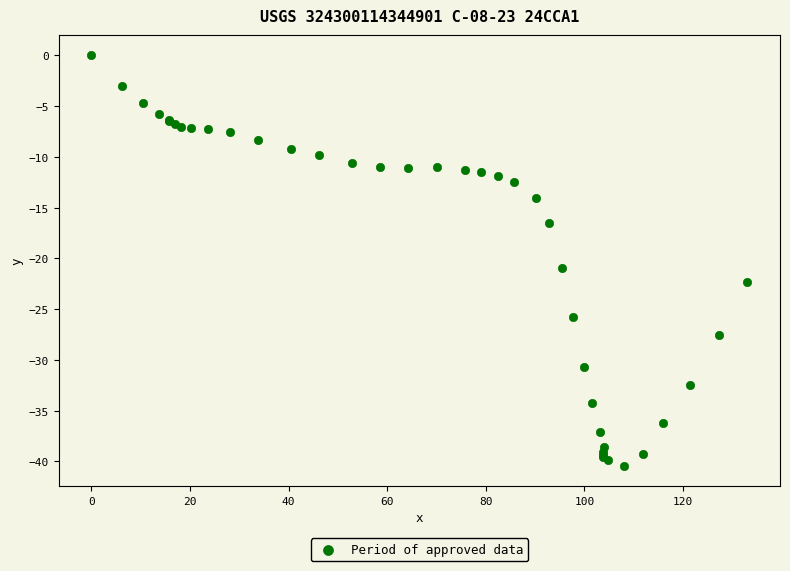

What Y value in the scatter plot is closest to -20?

-20.9